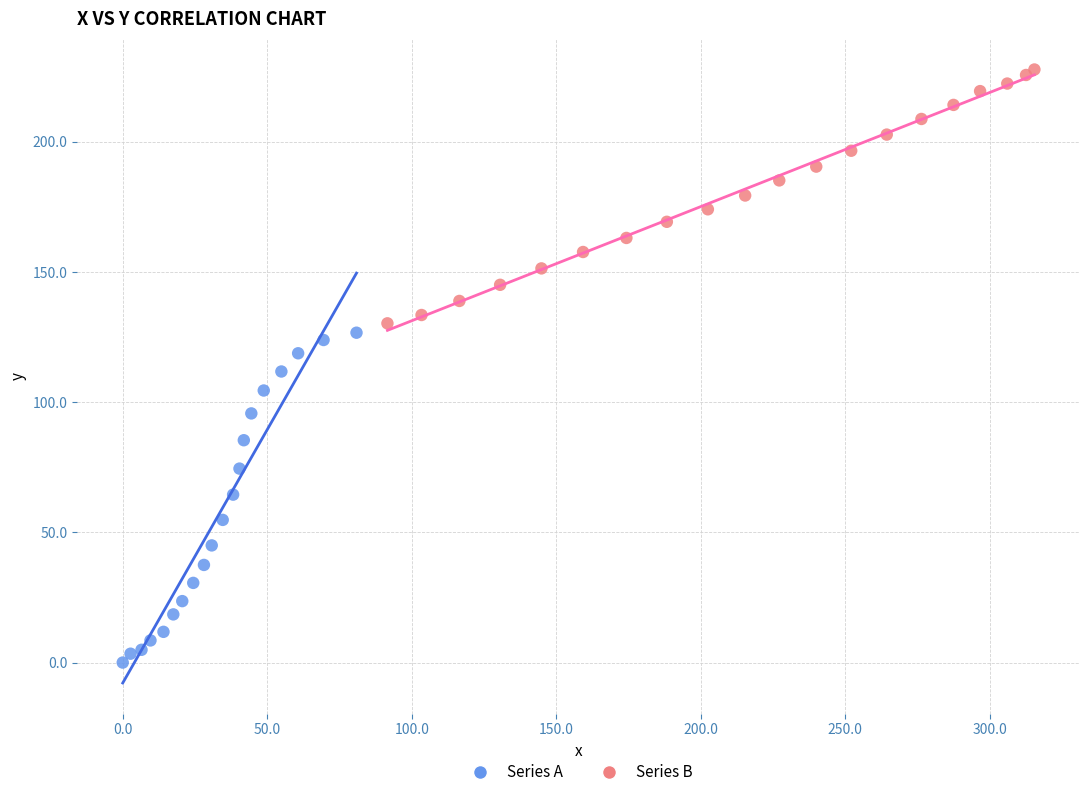

Which series contains the lowest Y value?

Series A